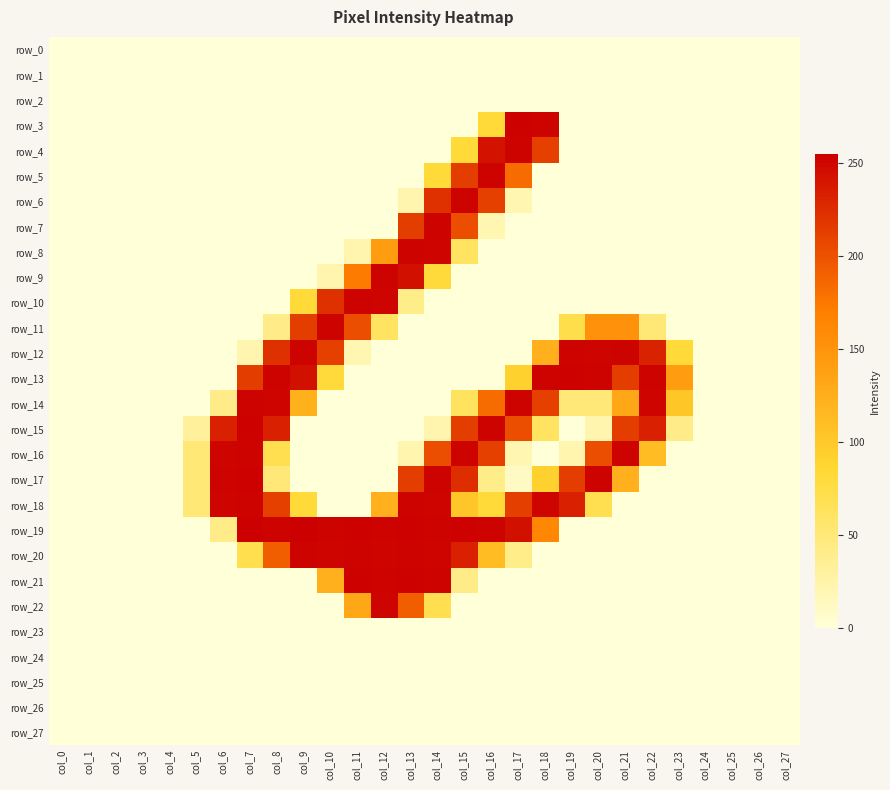

Which series has the widest spread of values?

row_19